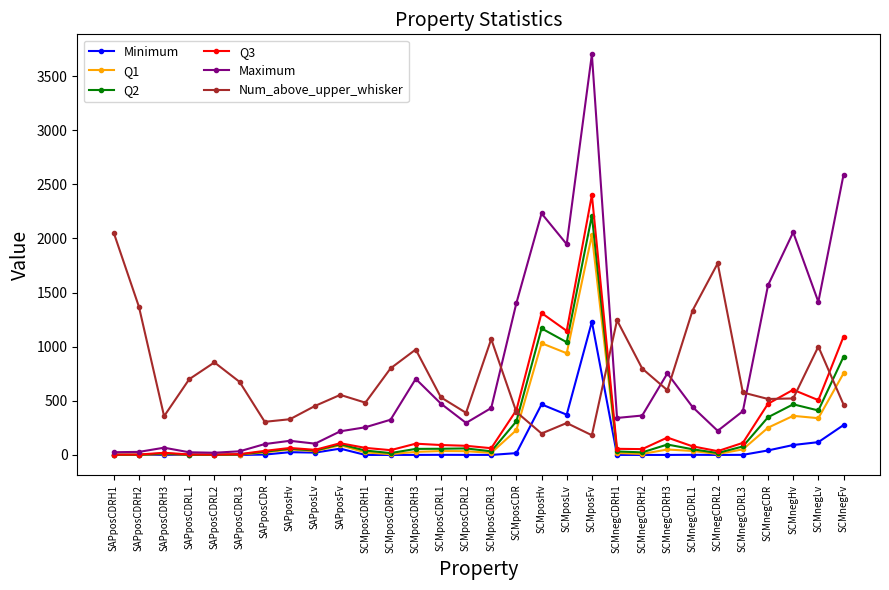

What is the approximate value of Minimum at SAPposLv?

21.6